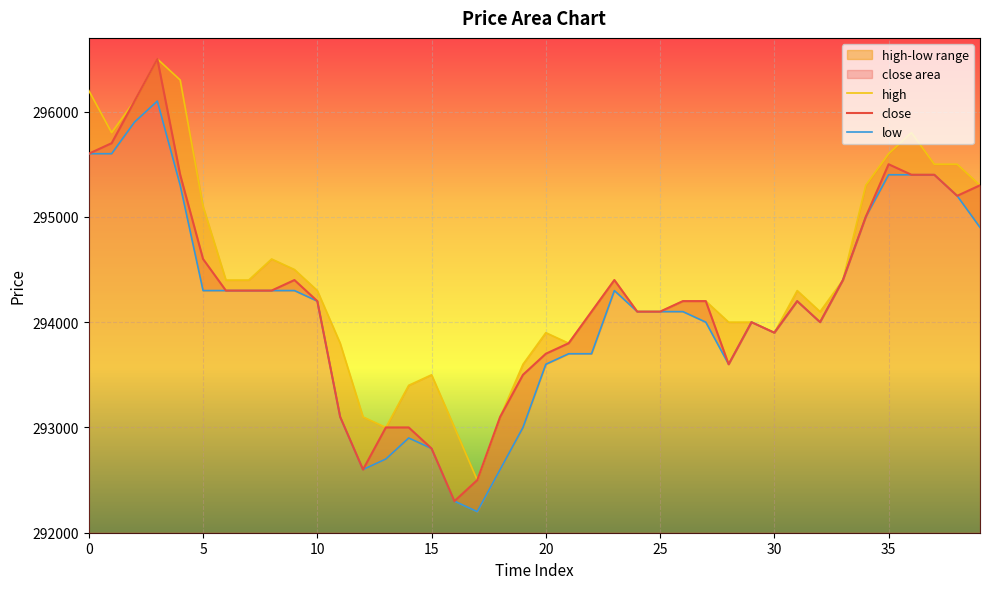

Where is the first local minimum for low?

12